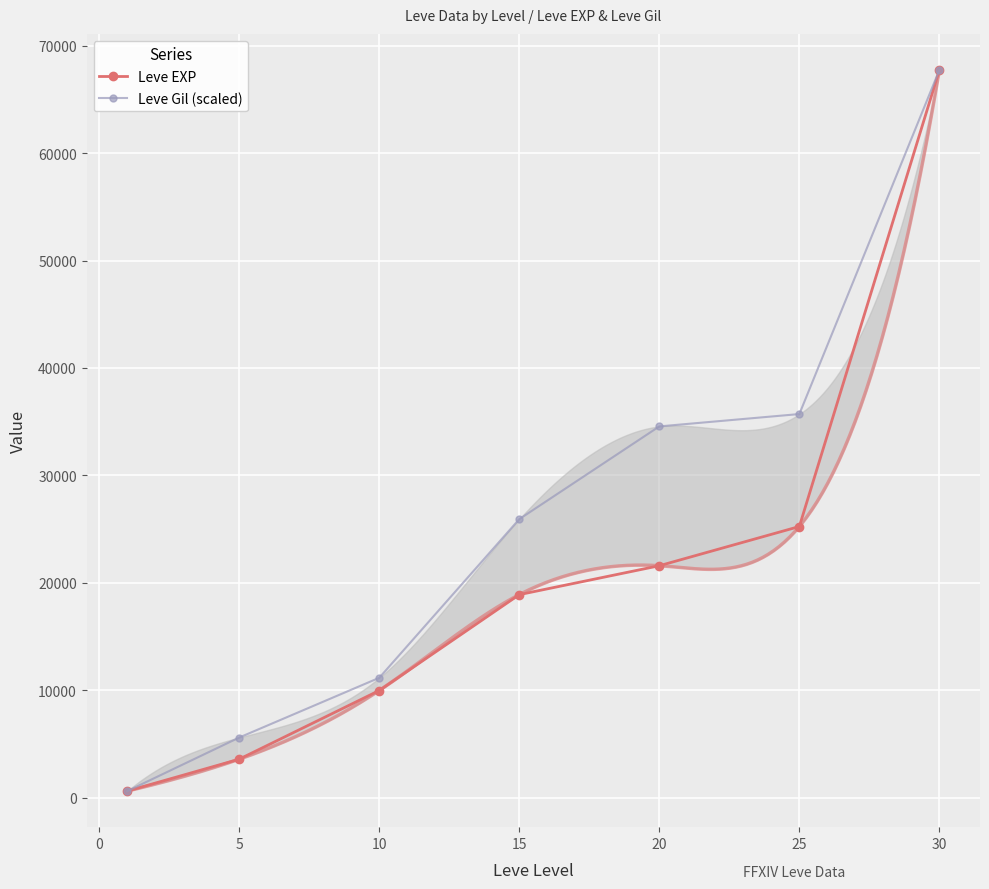

At which label does Leve Gil (scaled) first exceed 25936?

15